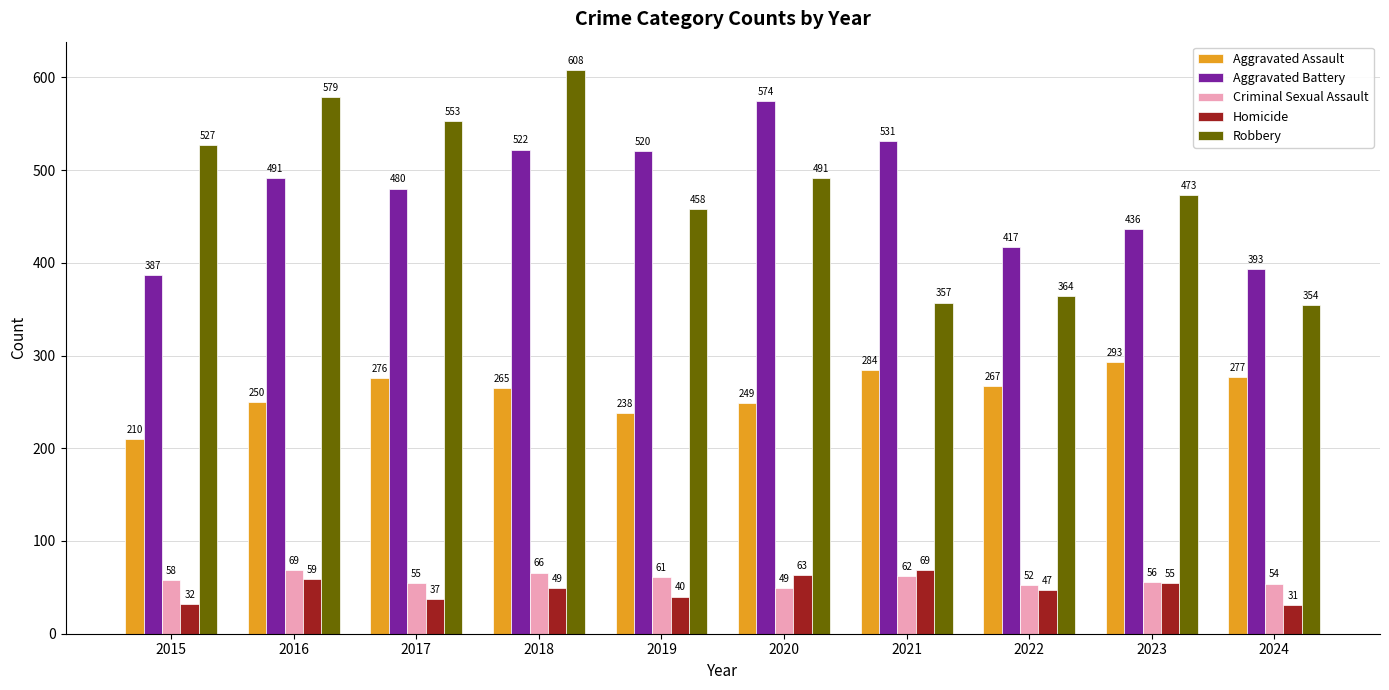

Reading left to right, list all the values displayed in this chart.

Aggravated Assault: 210	250	276	265	238	249	284	267	293	277
Aggravated Battery: 387	491	480	522	520	574	531	417	436	393
Criminal Sexual Assault: 58	69	55	66	61	49	62	52	56	54
Homicide: 32	59	37	49	40	63	69	47	55	31
Robbery: 527	579	553	608	458	491	357	364	473	354